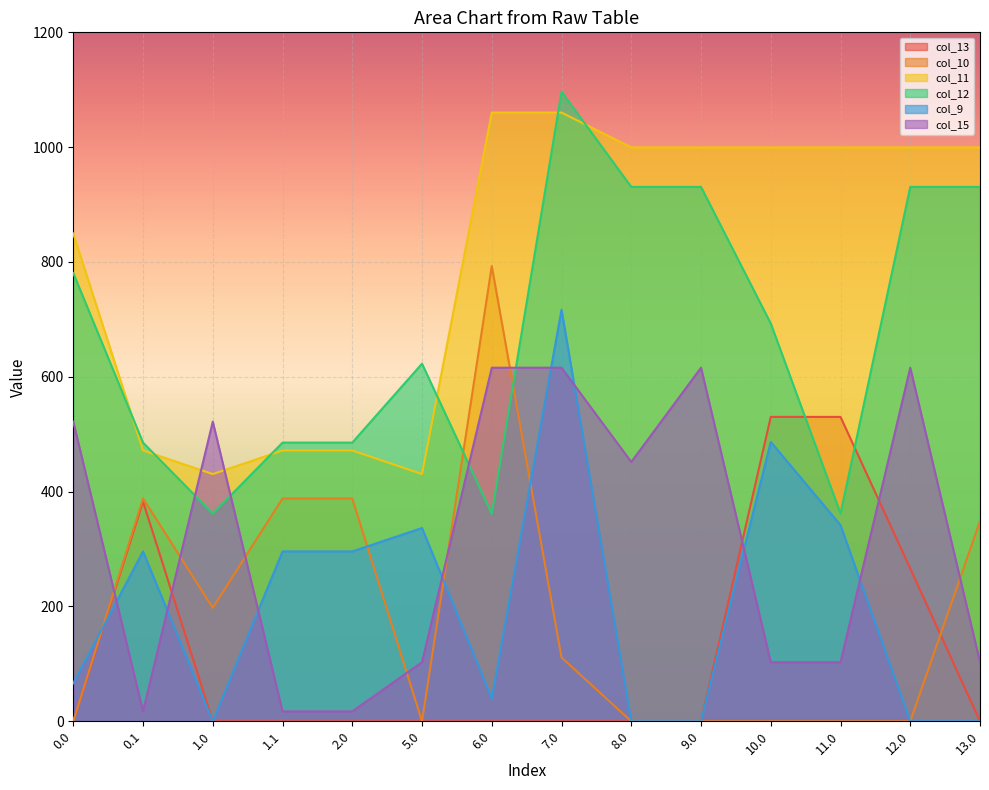

Does the chart display data point markers on the line(s)?

No